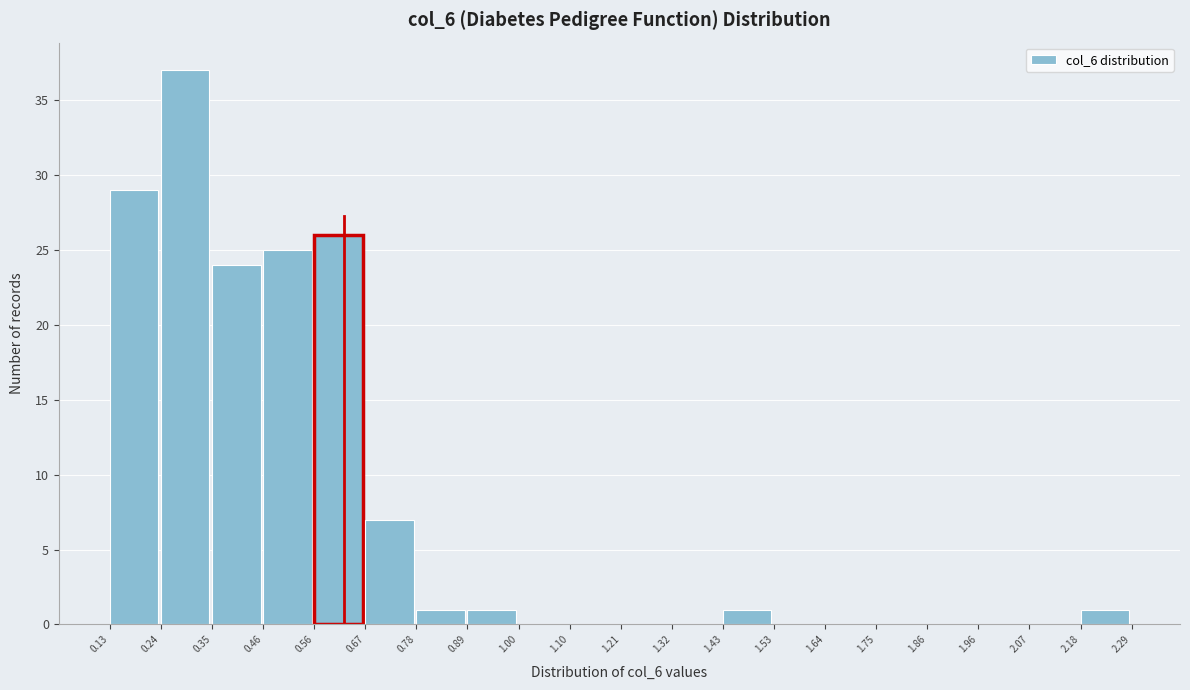

Over which range of the x-axis is the bar tallest?

0.24 to 0.35